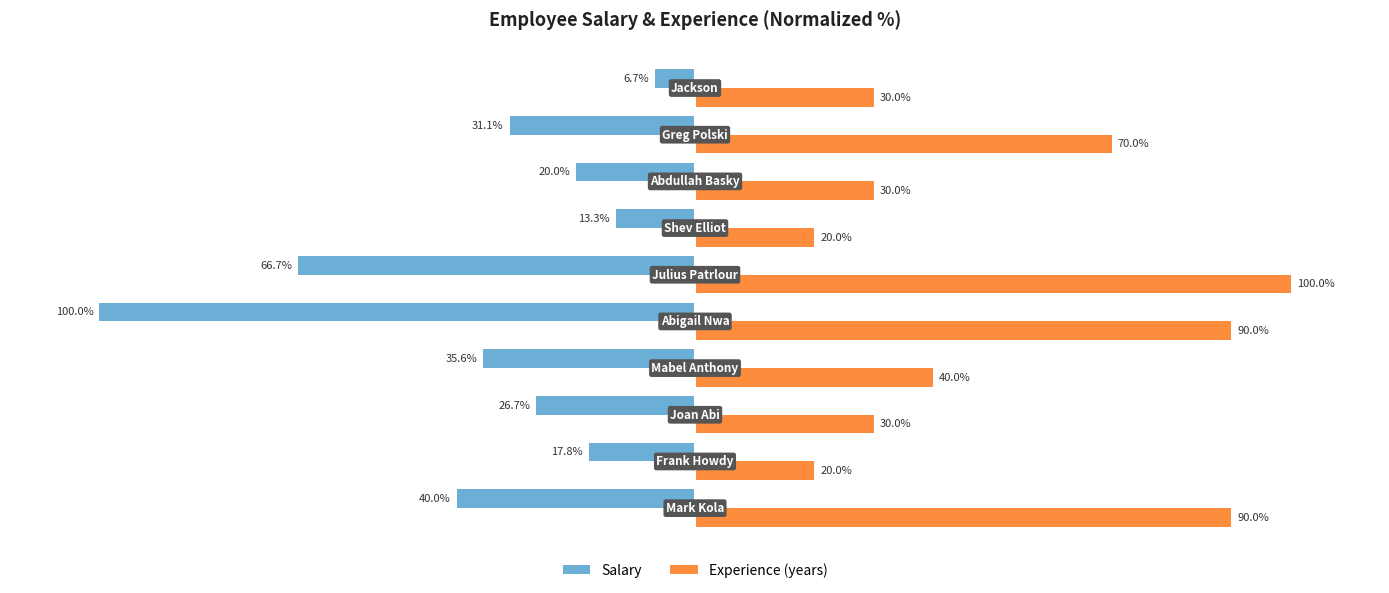

Rank the series by their average value, from highest to lowest.

Experience (years), Salary